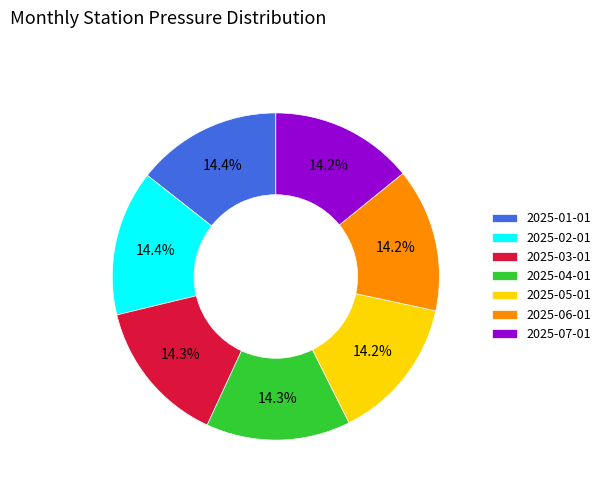

Approximately how many times larger is the value at 2025-03-01 compared to 2025-07-01?

1.0